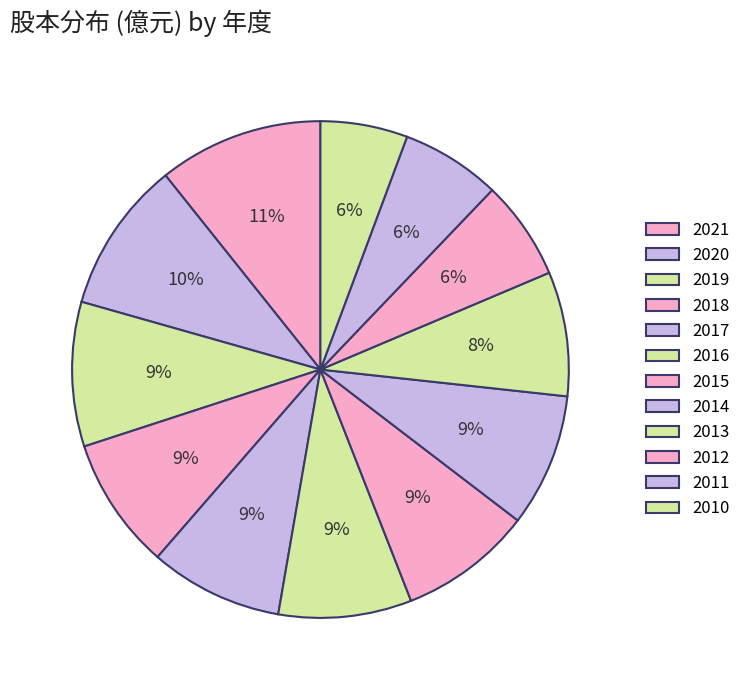

Does 2021 represent more than half of the total?

No